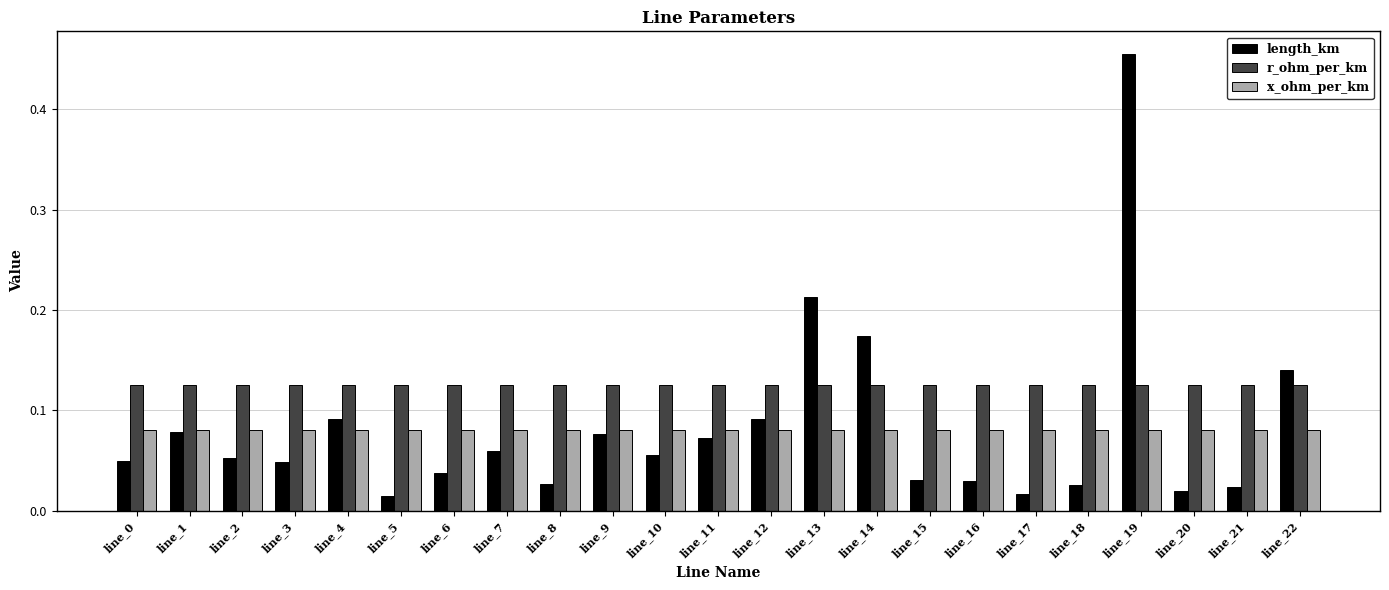

Between line_13 and line_16, which series saw the biggest shift?

length_km